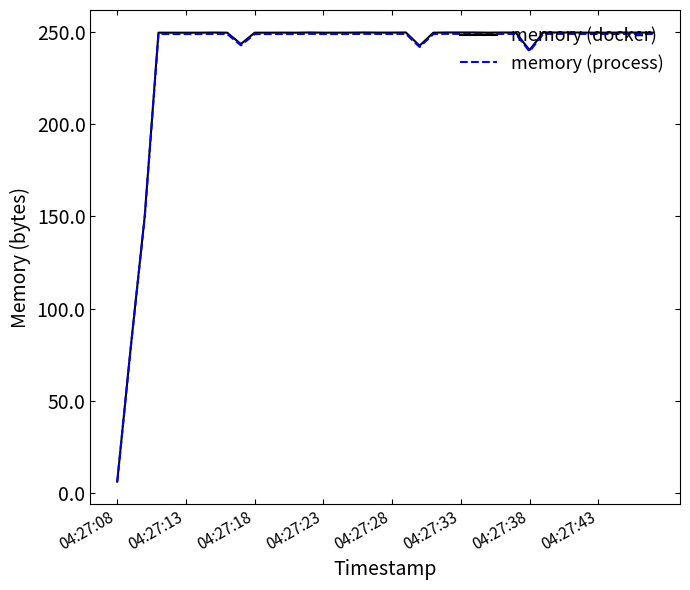

What is the highest value of the memory (docker) series?

250.0